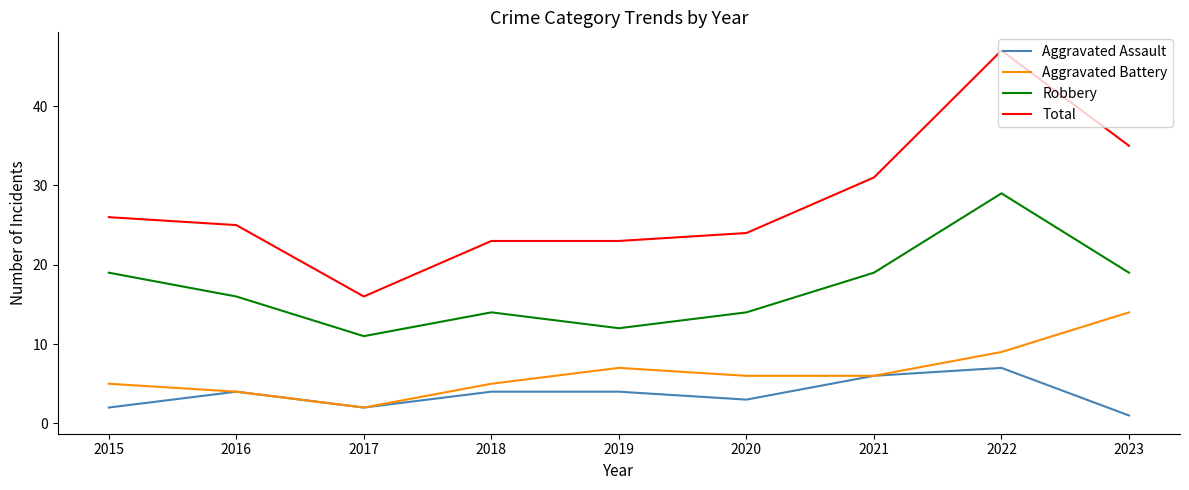

At which label does Robbery first exceed 16?

2015